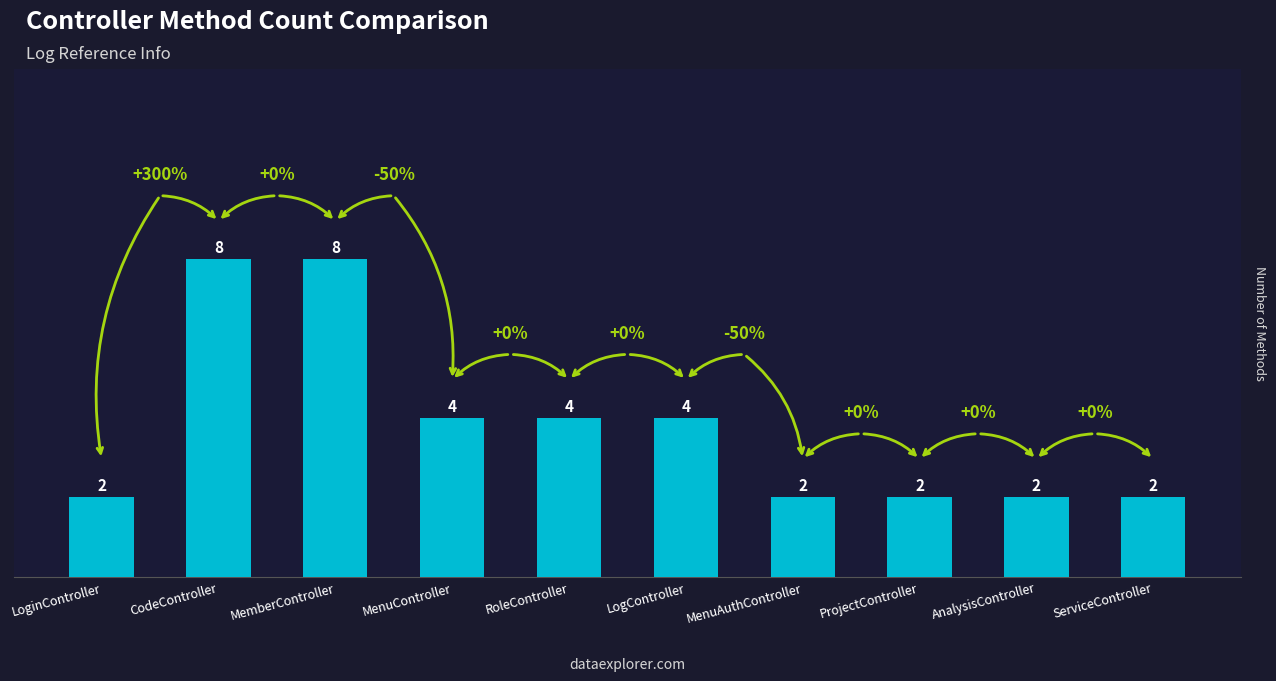

What is the difference between the values at MemberController and MenuAuthController?

6